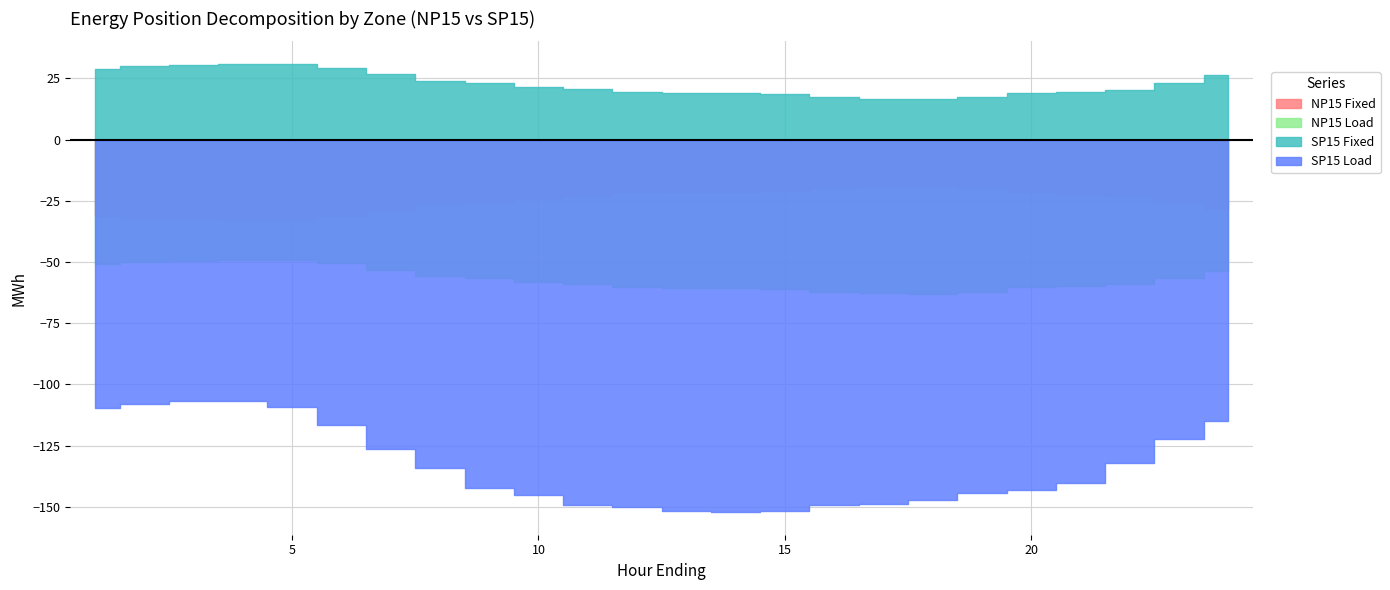

What is the total value across all series at 17?

-214.0